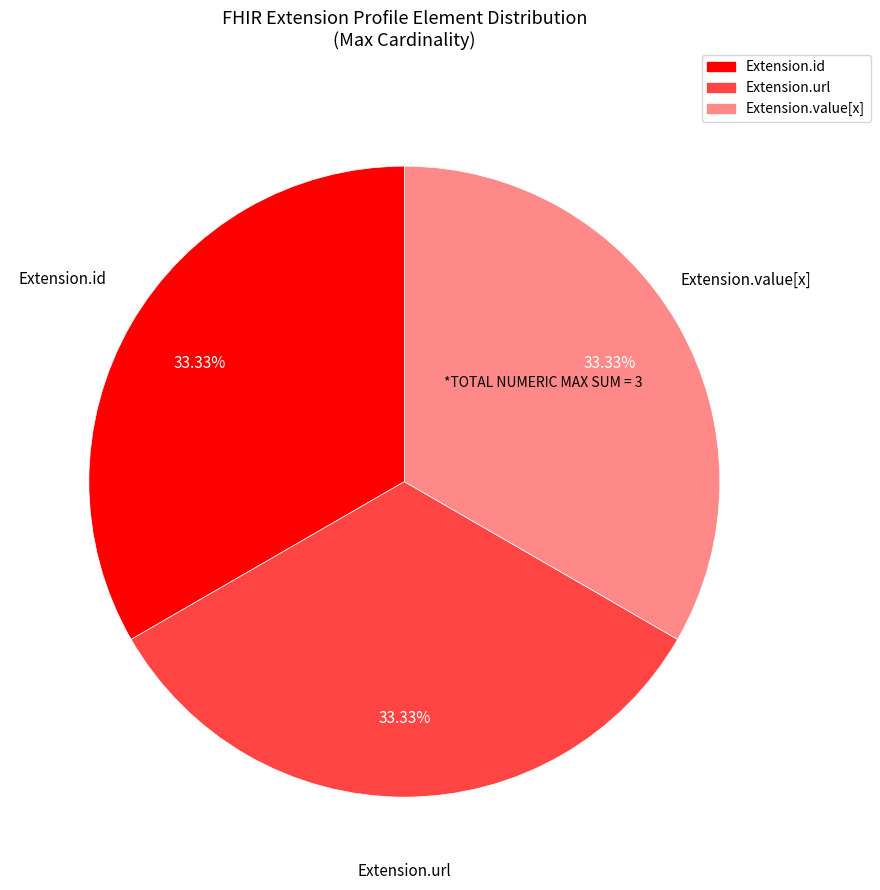

Does any single category account for the majority?

No